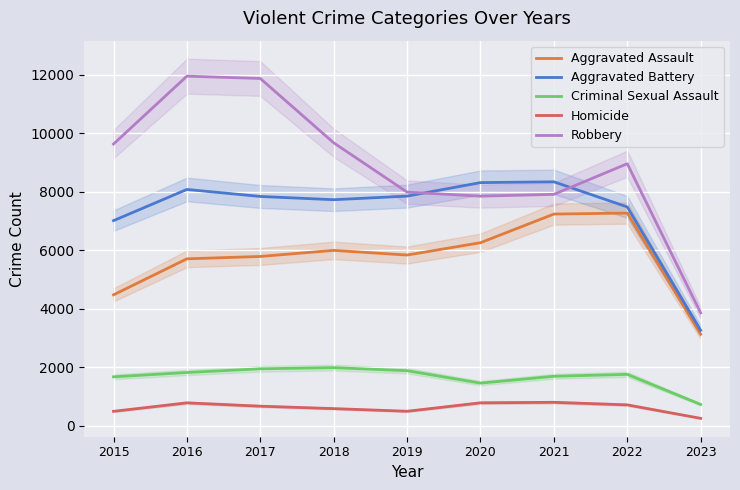

What is the difference between the Aggravated Battery values at 2020 and 2022?

832